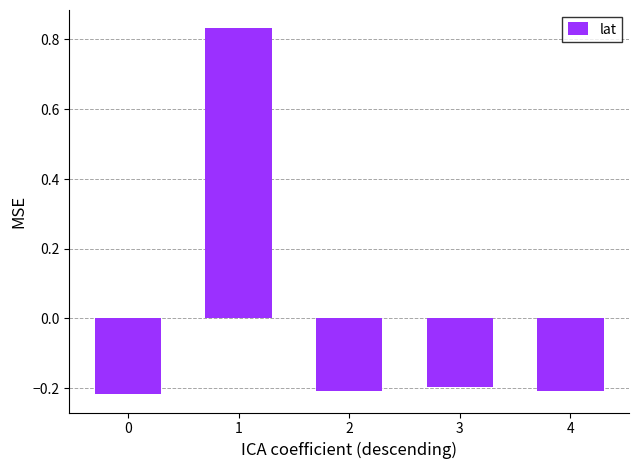

How many data points are above 0?

1